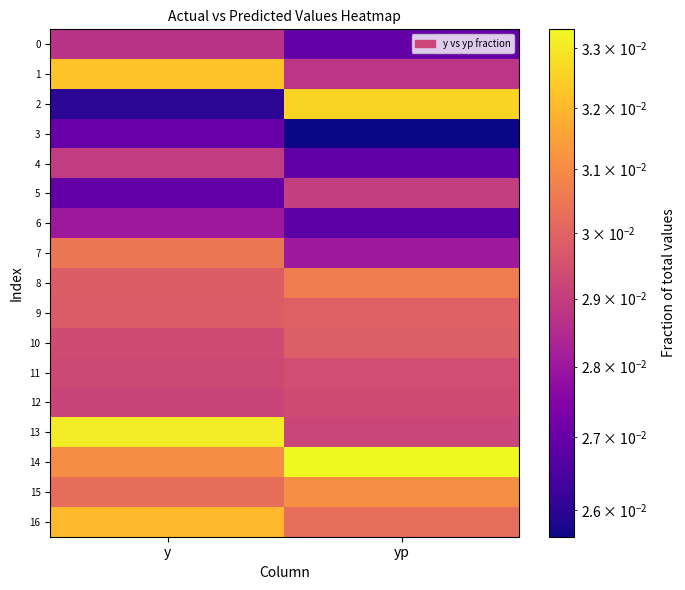

List the series in order of their peak value, lowest first.

3, 6, 0, 4, 5, 12, 11, 10, 9, 7, 8, 15, 16, 1, 2, 13, 14